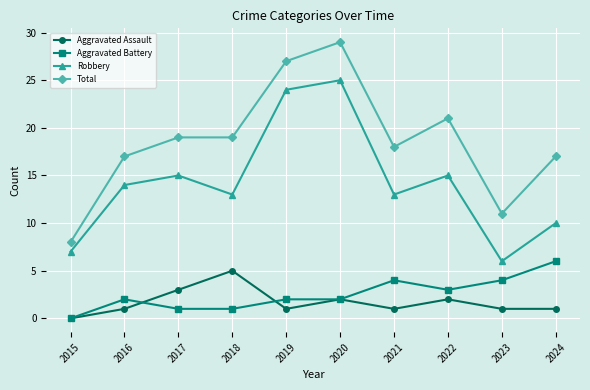

True or false: Robbery has a value of 15 at 2019.

False